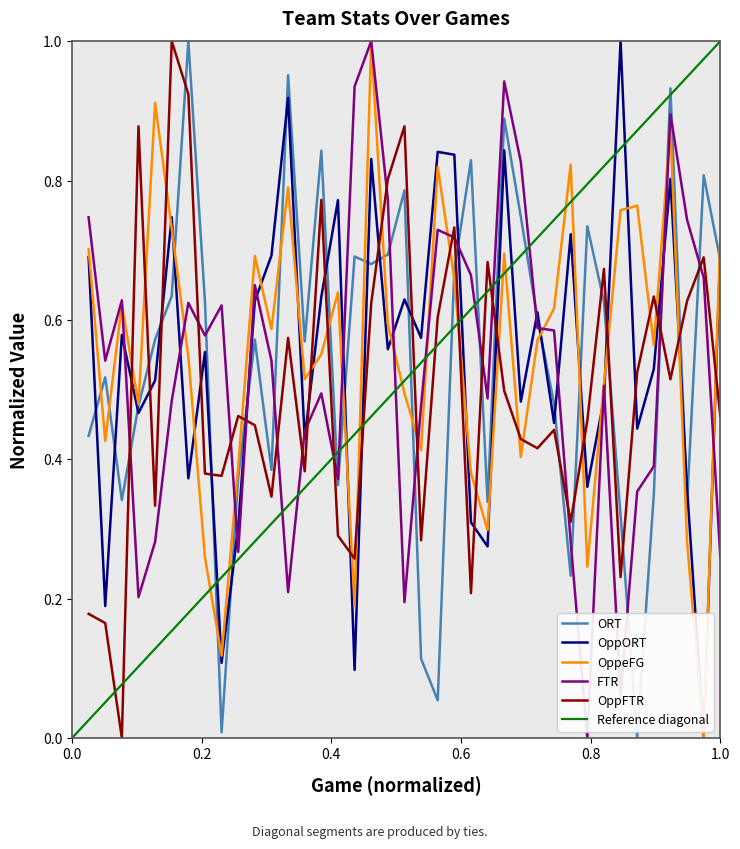

What is the approximate value of OppORT at 32?

0.5